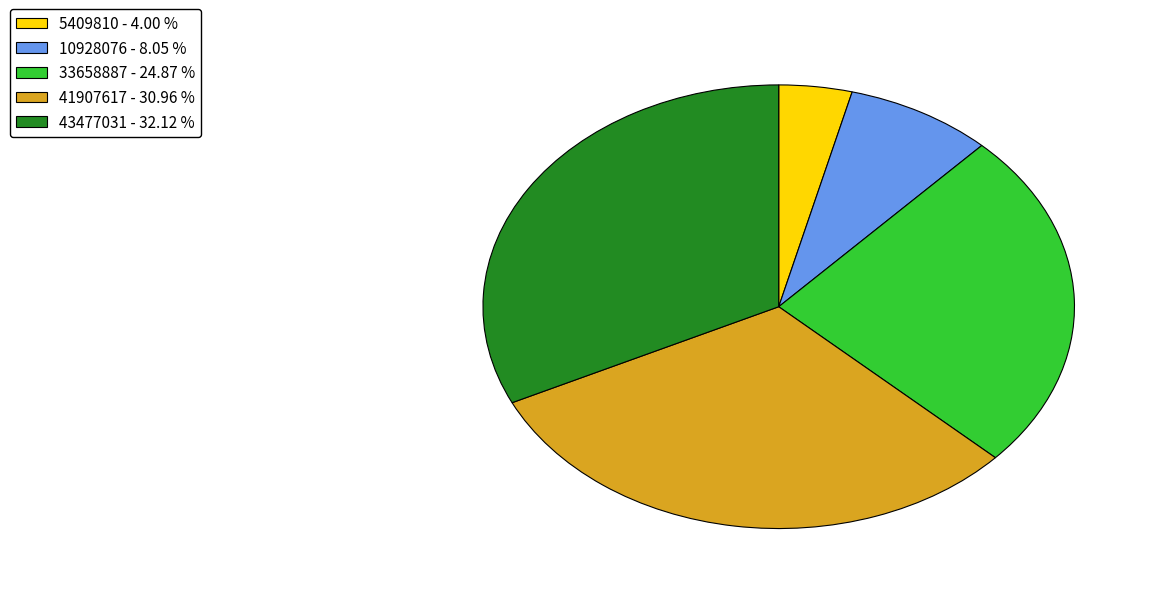

Which has a higher value, 10928076 - 8.05 % or 5409810 - 4.00 %?

10928076 - 8.05 %